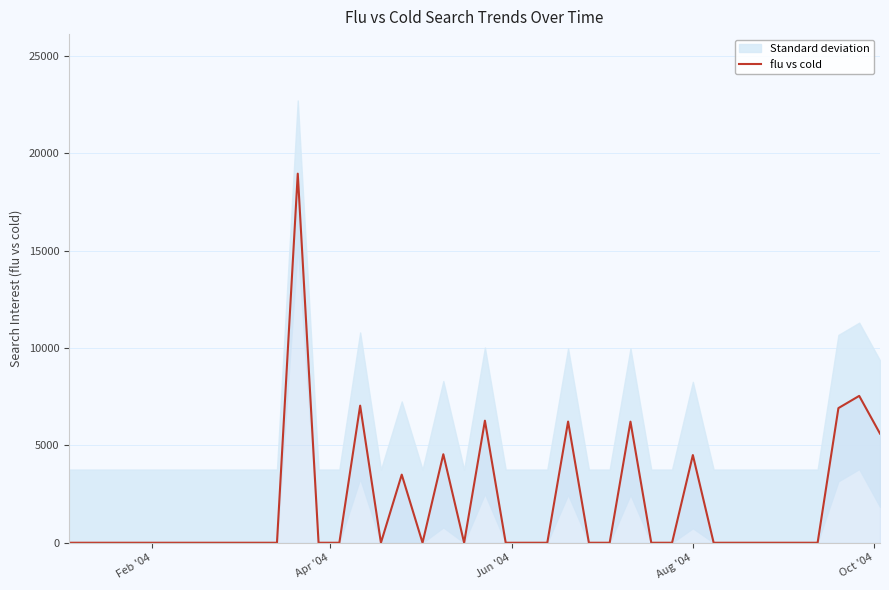

How many values exceed 0?

11